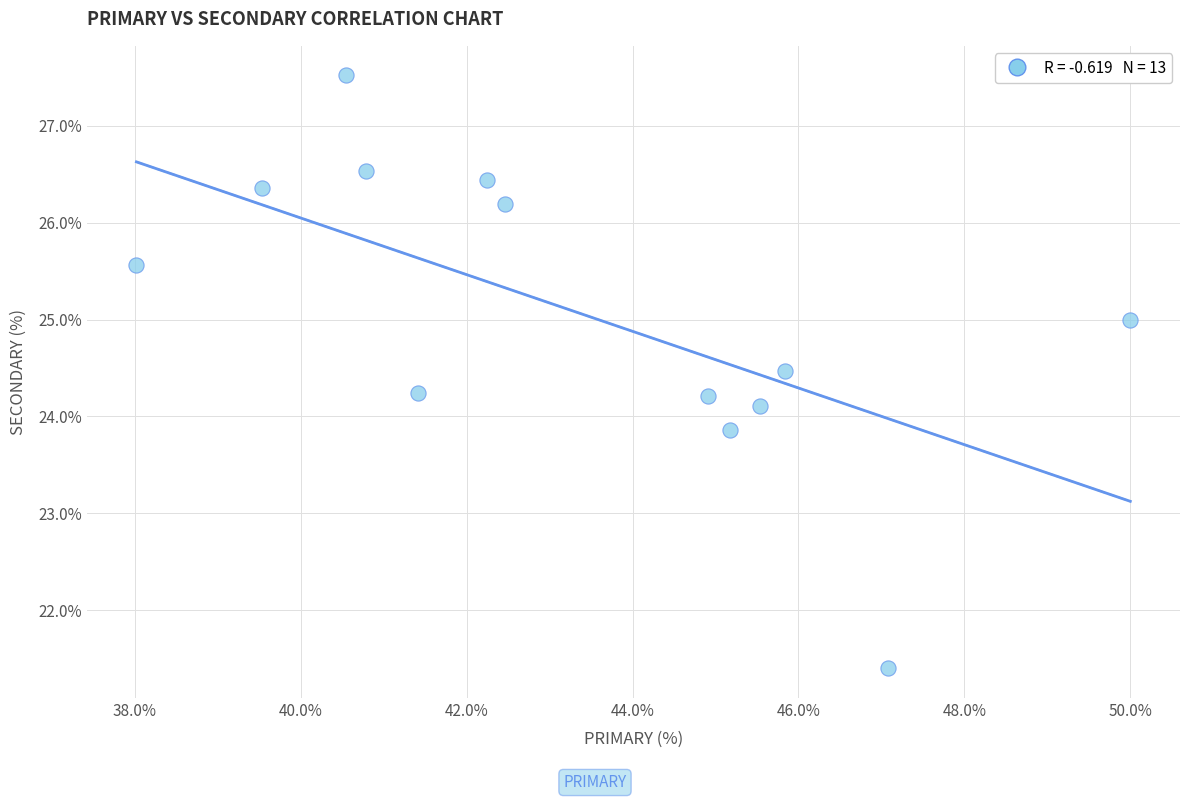

What is the range of Y values (max minus min)?

6.1